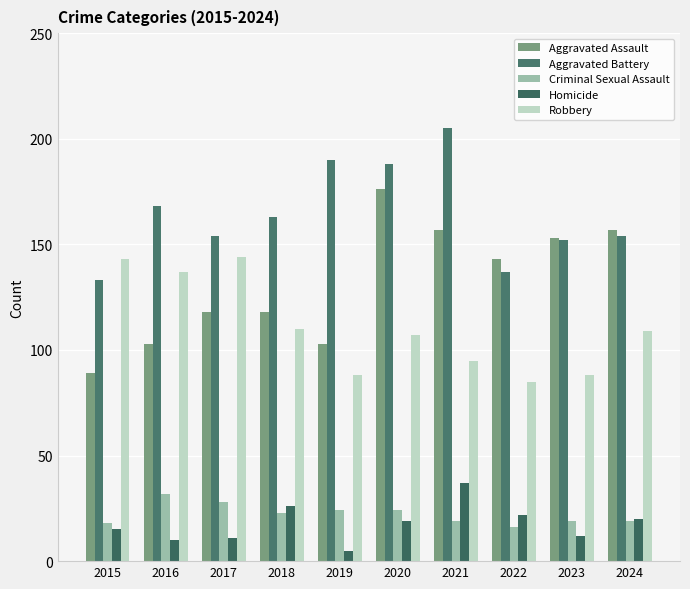

At which label does Criminal Sexual Assault first exceed 23?

2016